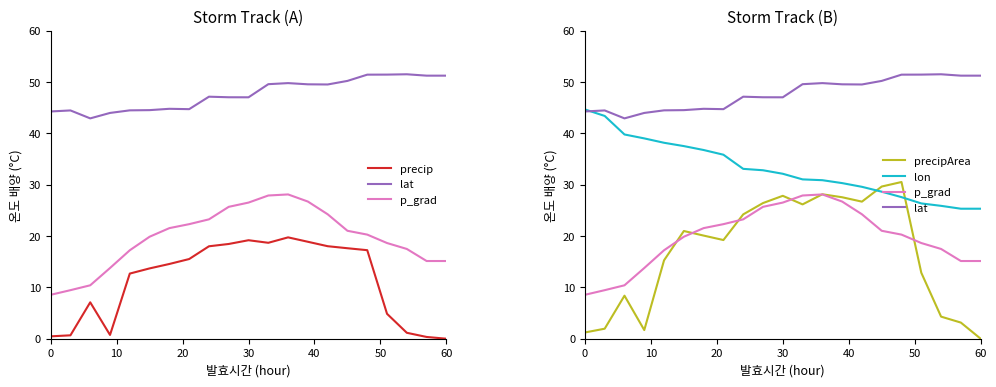

Where do lat and lon first cross each other?

0 and 10